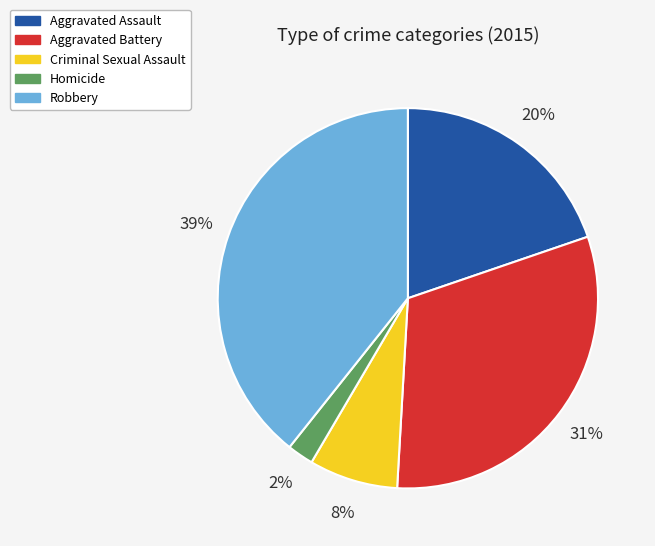

Count the number of slices in the pie.

5